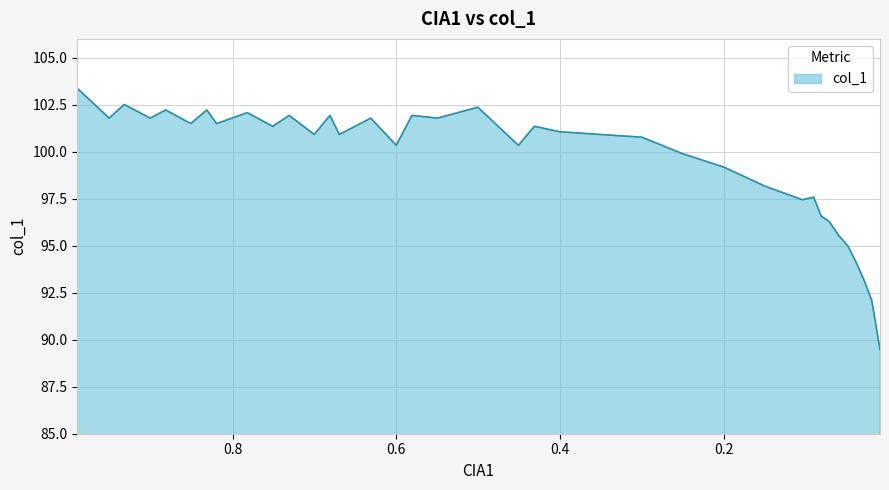

Which label corresponds to the smallest value in the chart?

0.0094